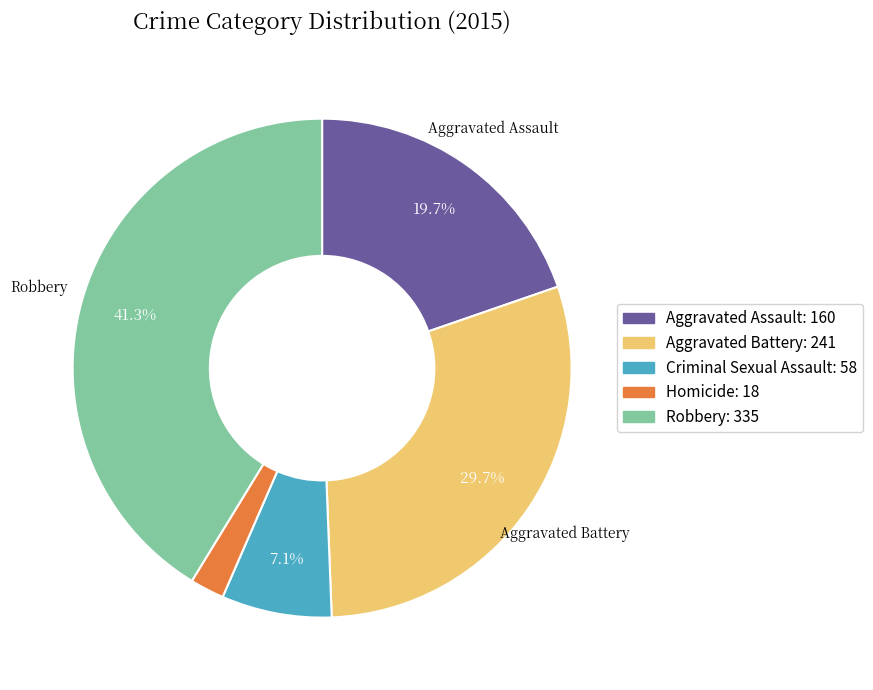

What portion of the pie excludes Aggravated Battery?

70.3%